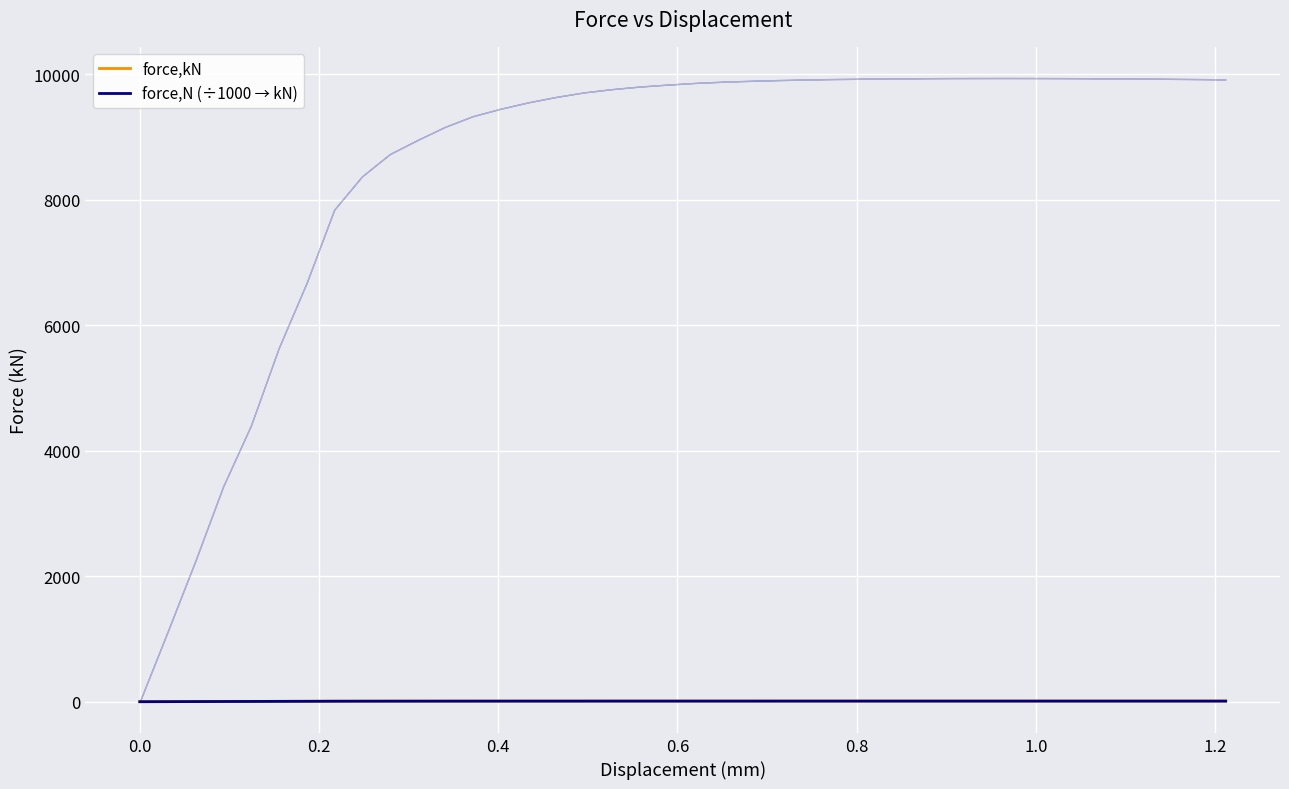

What is the value of the force,kN point at the 39th from the left?

9.9